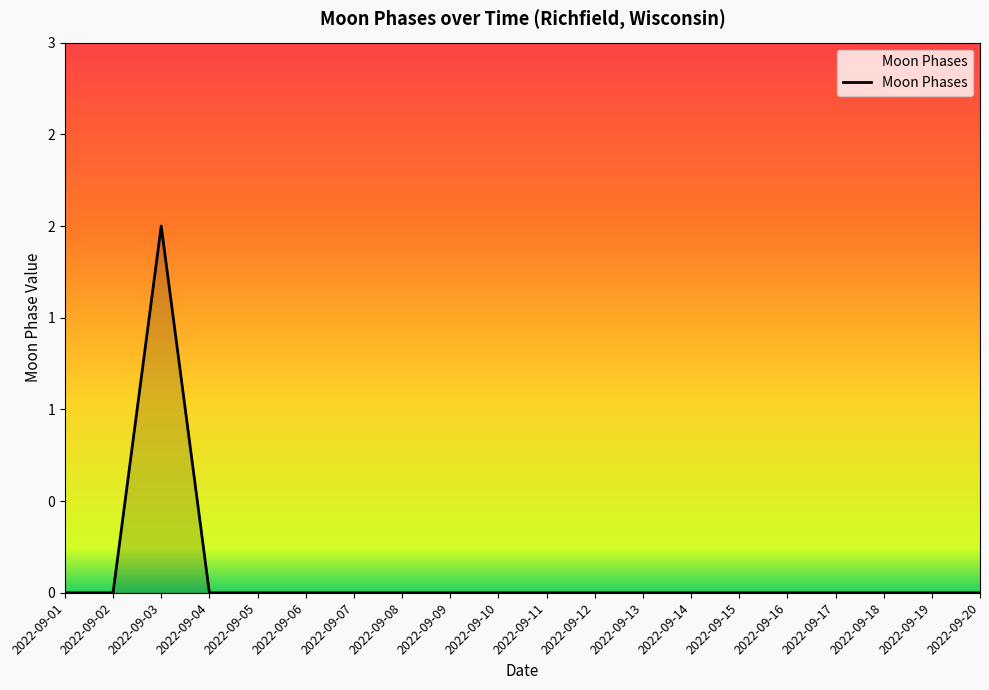

What is the difference between the maximum and minimum values?

2